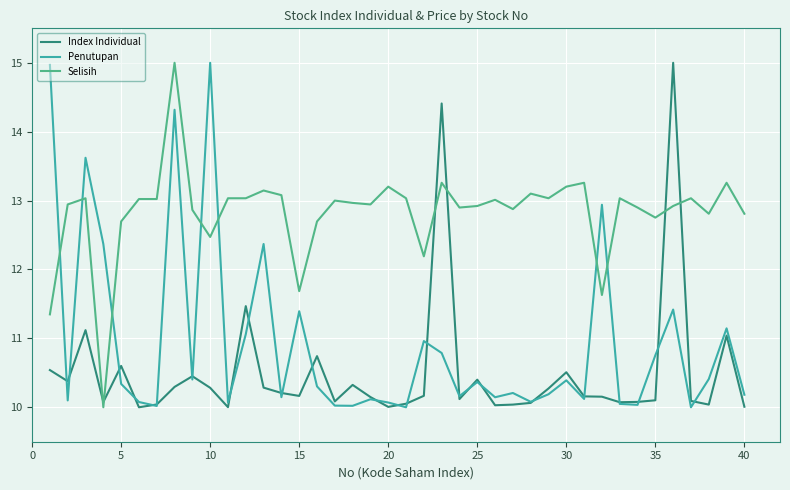

What is the smallest value displayed?

10.0